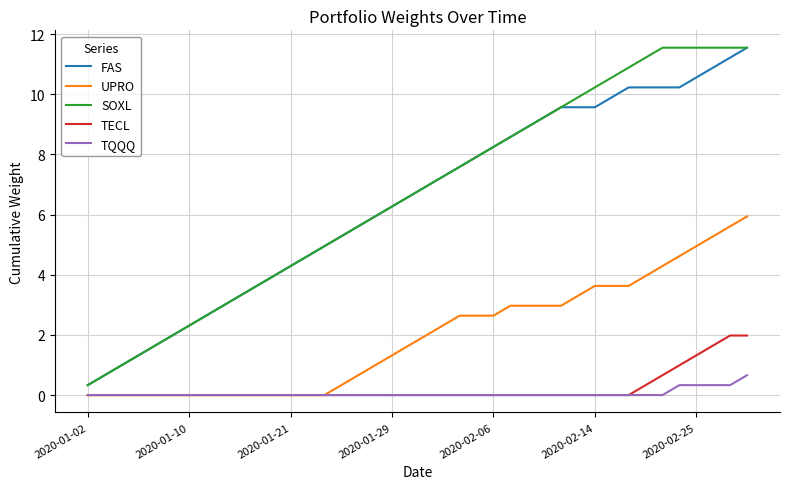

What is the maximum value for SOXL?

11.6